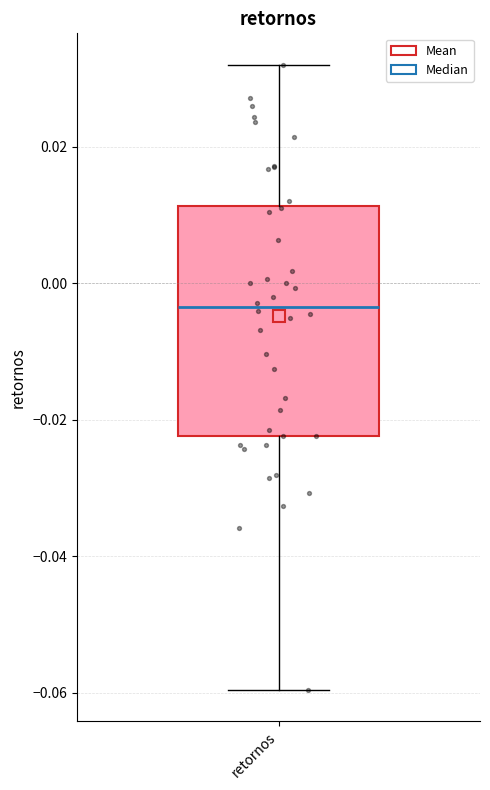

Transcribe this box plot: give where the median line is, the range the box spans, and where the two whiskers end, as read against the y-axis. The values are not printed on the chart, so give them approximately, as read against the axis.

median -0.004, box -0.022 to 0.012, whiskers -0.060 to 0.032